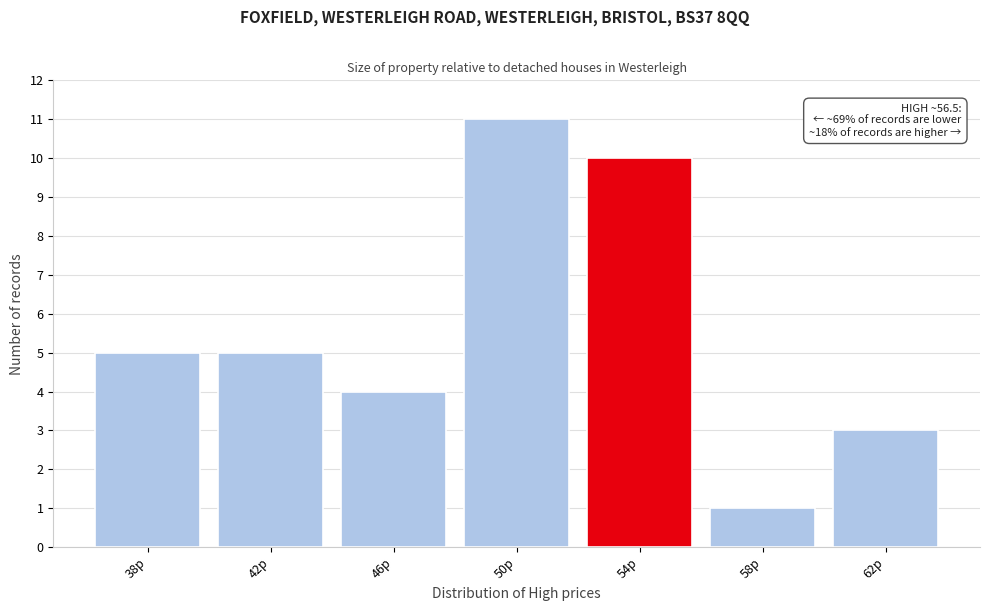

Reading left to right, transcribe all the data shown in this chart.

5	5	4	11	10	1	3